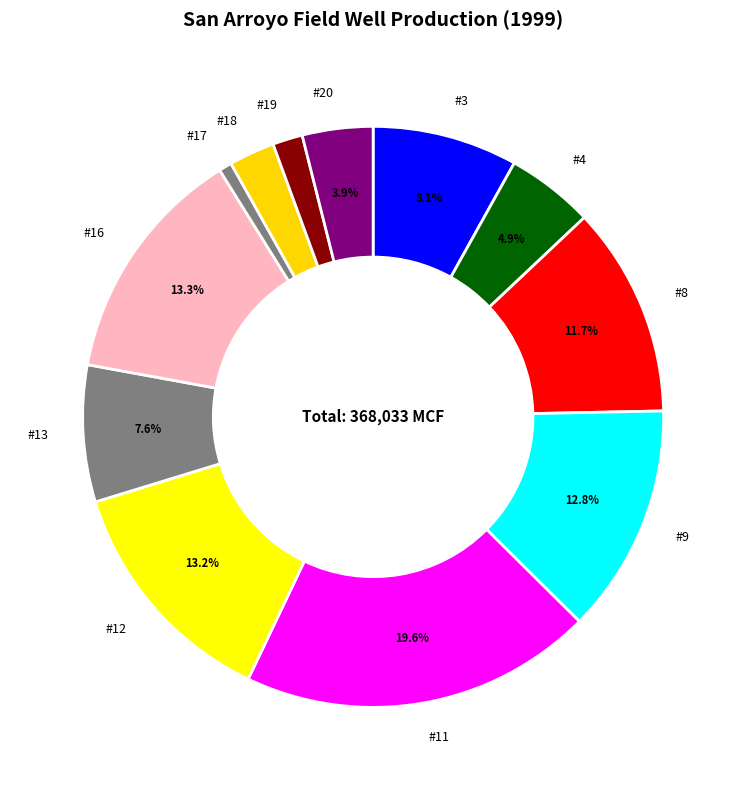

Which slice is the smallest?

#17